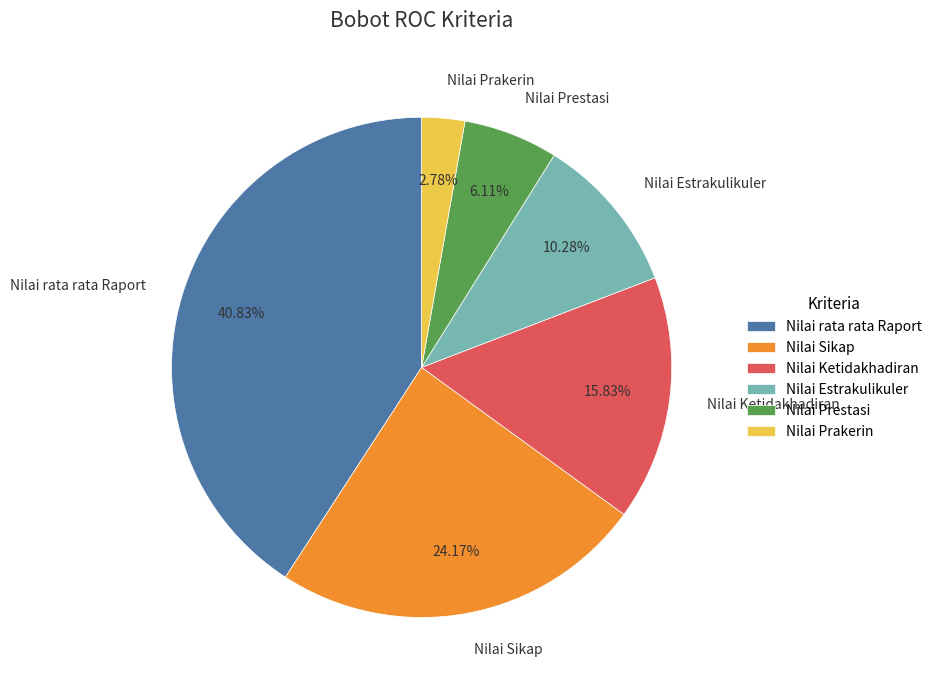

What percentage is the Nilai Estrakulikuler slice, to the nearest percent?

10%